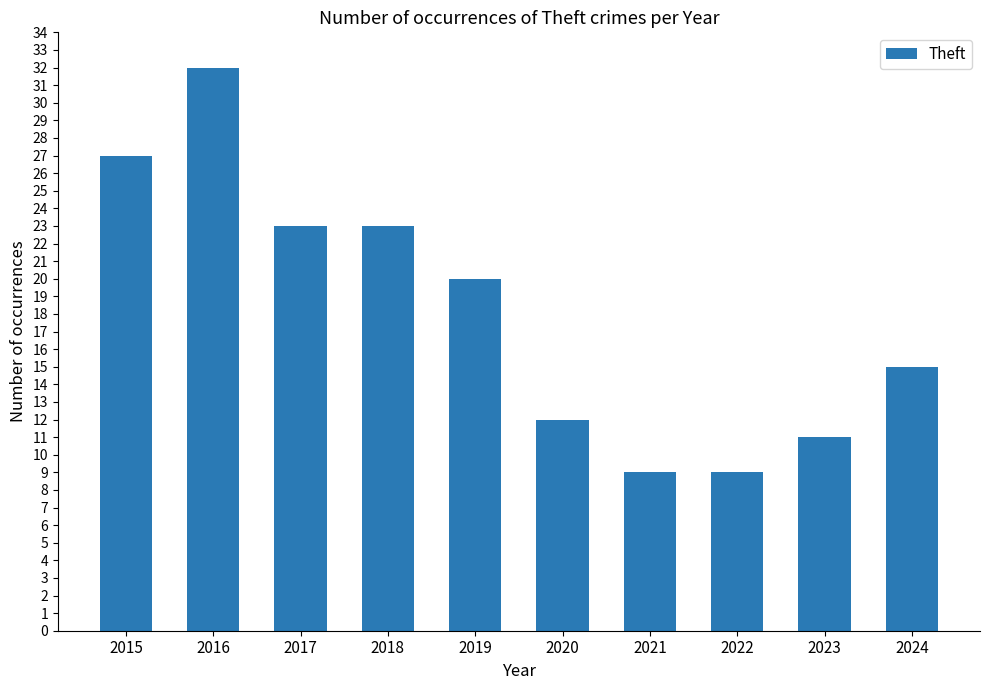

Are the bars horizontal?

No